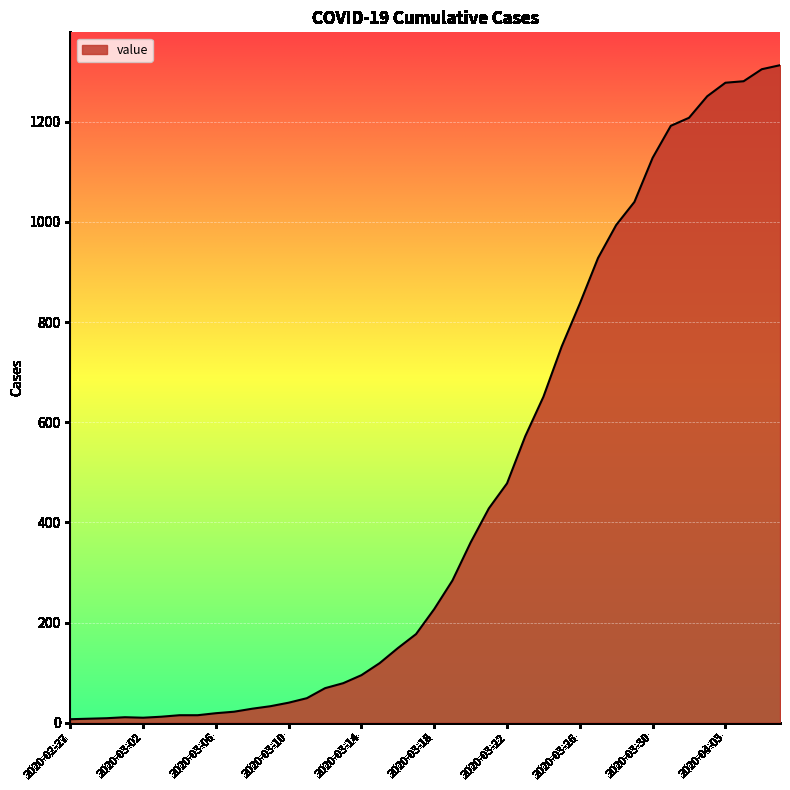

What is the difference between the maximum and minimum values?

1306